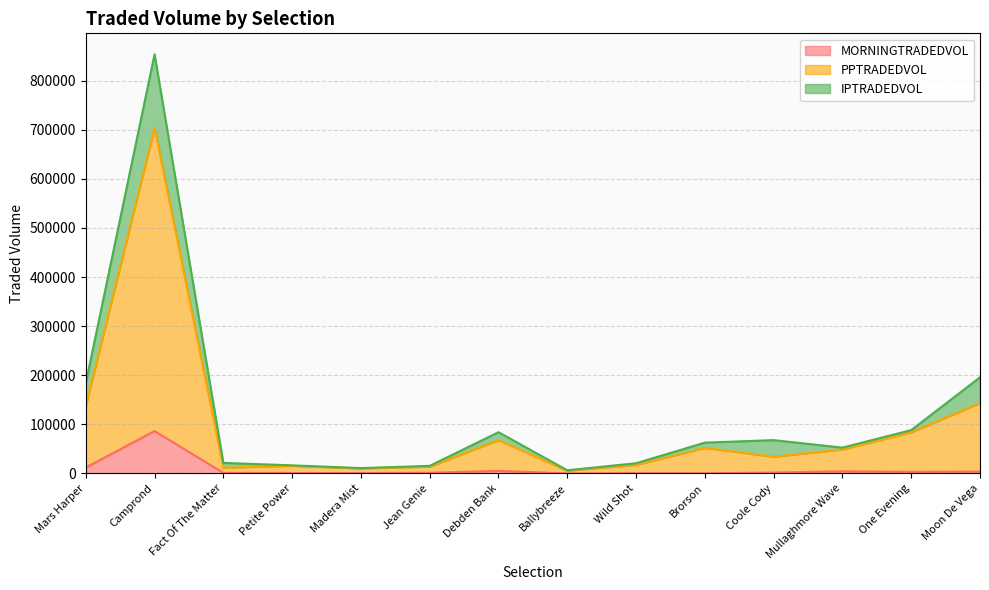

True or false: PPTRADEDVOL and MORNINGTRADEDVOL cross at least once.

False